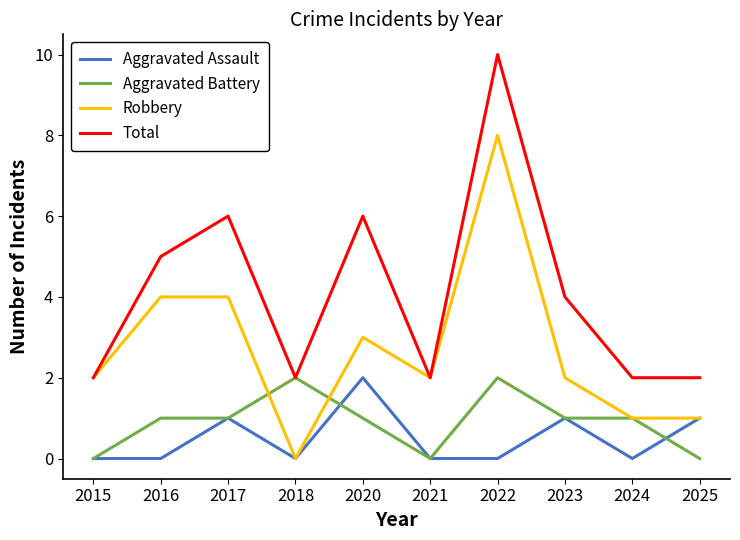

How many distinct data groups are displayed?

4